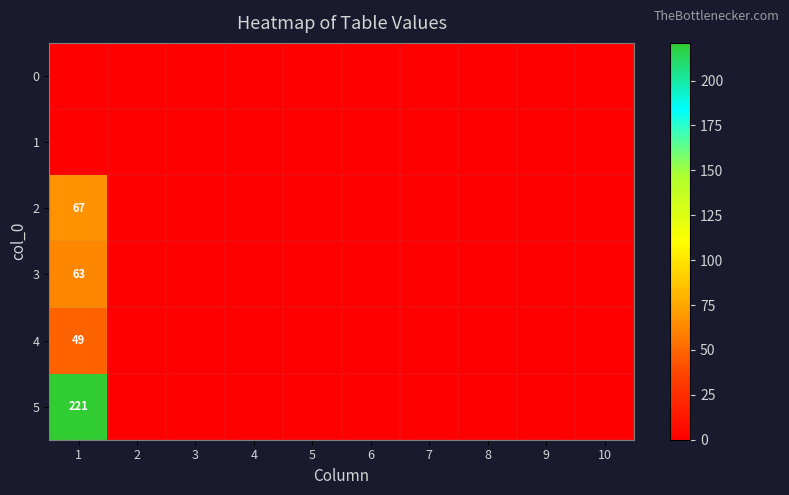

The 4 series shows 49 at 1. True or false?

True